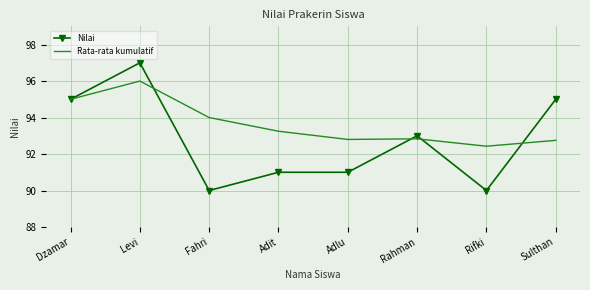

At which category does Rata-rata kumulatif reach its first local peak?

Levi